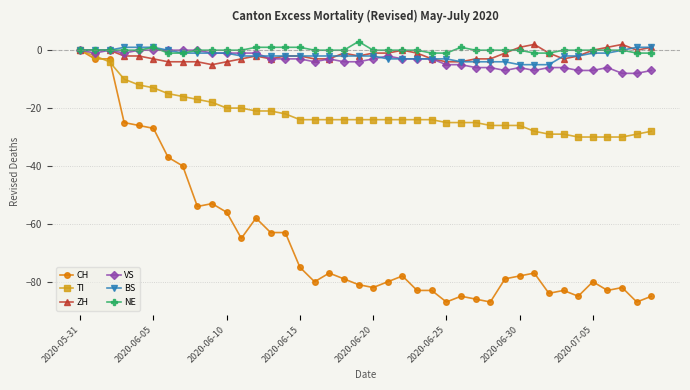

True or false: NE has more than 0 points higher than both neighbors.

True